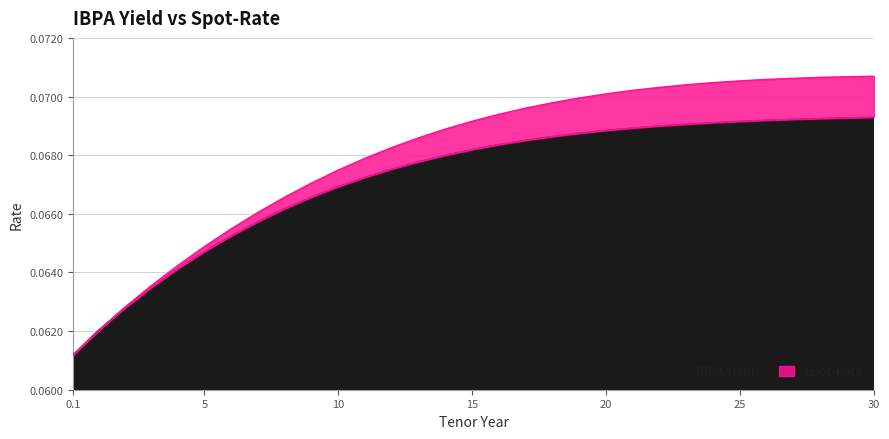

Count the IBPA Yield values in the range 0 to 1.

31